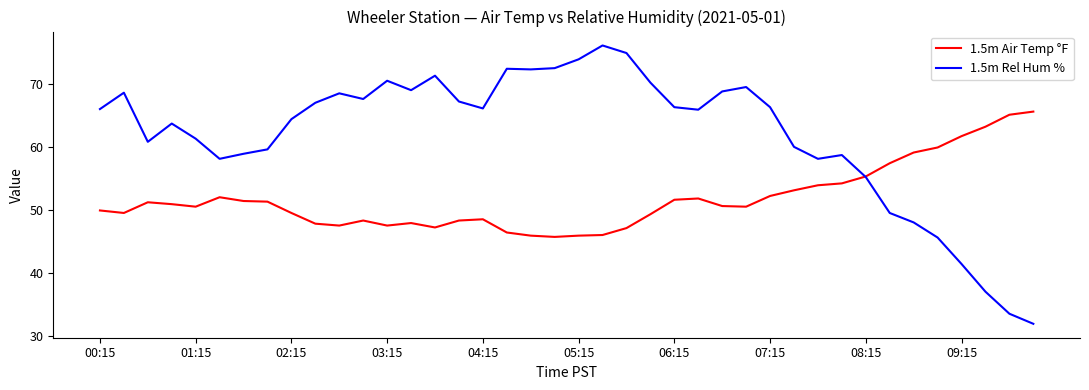

Rank the series by their maximum value, from lowest to highest.

1.5m Air Temp °F, 1.5m Rel Hum %